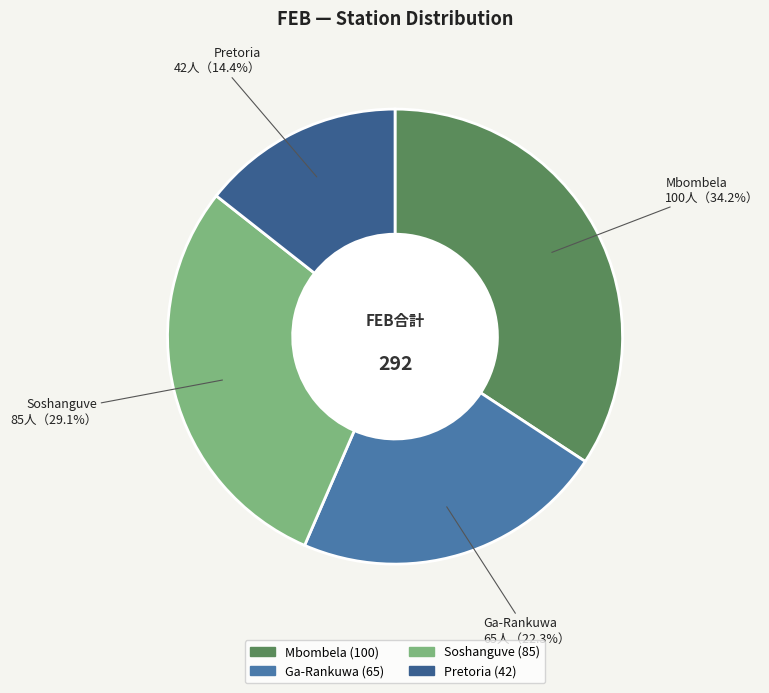

To the nearest percent, what percentage of the pie is Pretoria?

14%